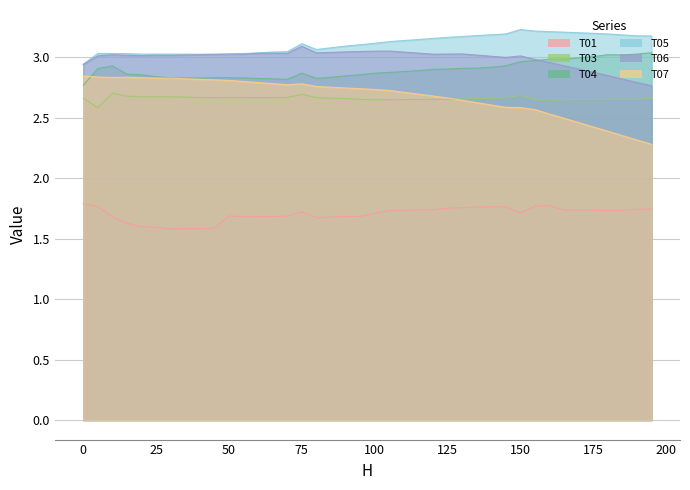

Which series has the largest range (max minus min)?

T07